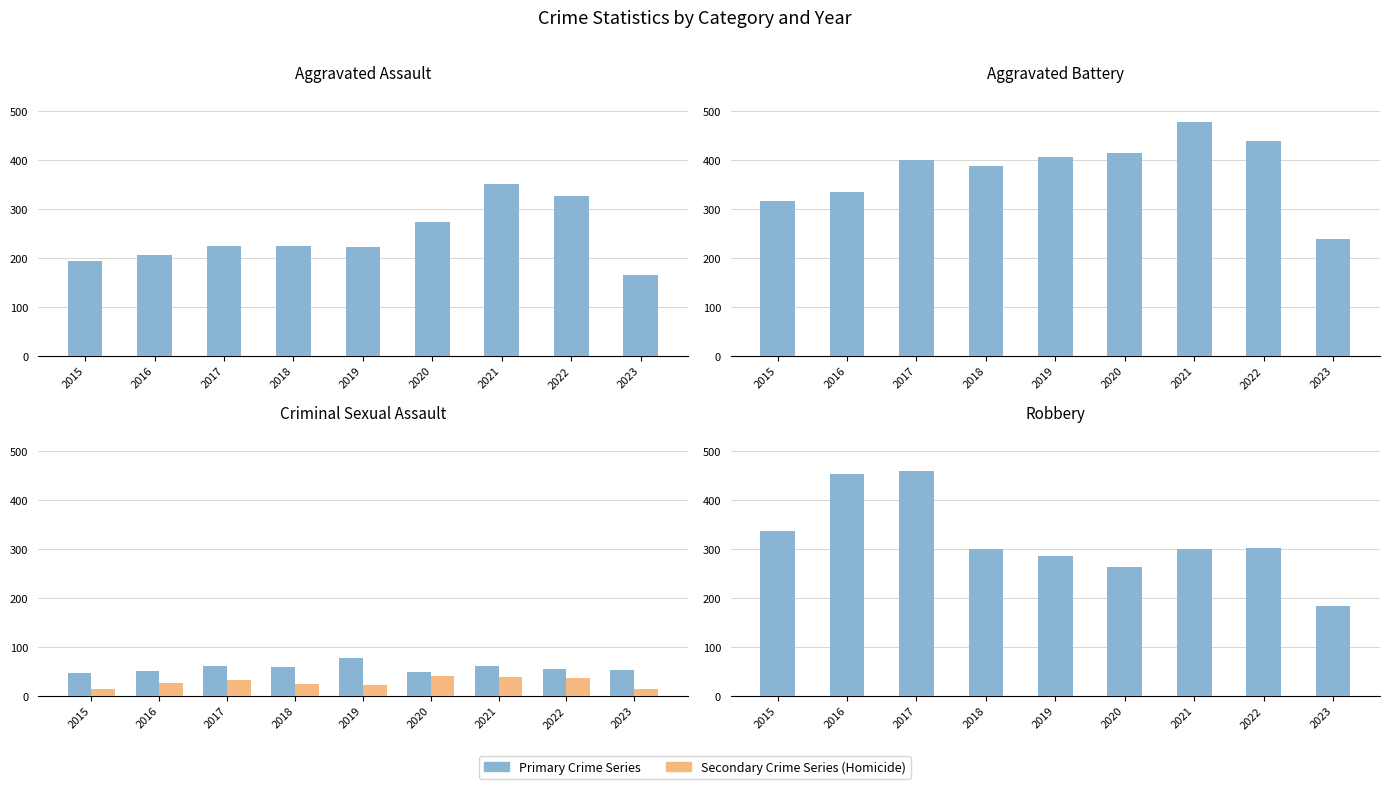

What is the value of the Aggravated Battery bar at the 2nd from the left?

336